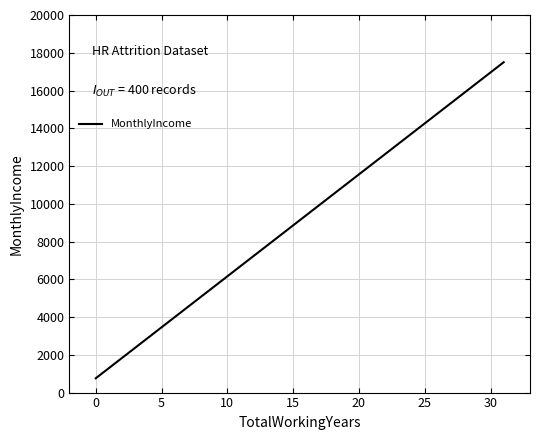

What is the maximum value shown in the chart?

17497.5